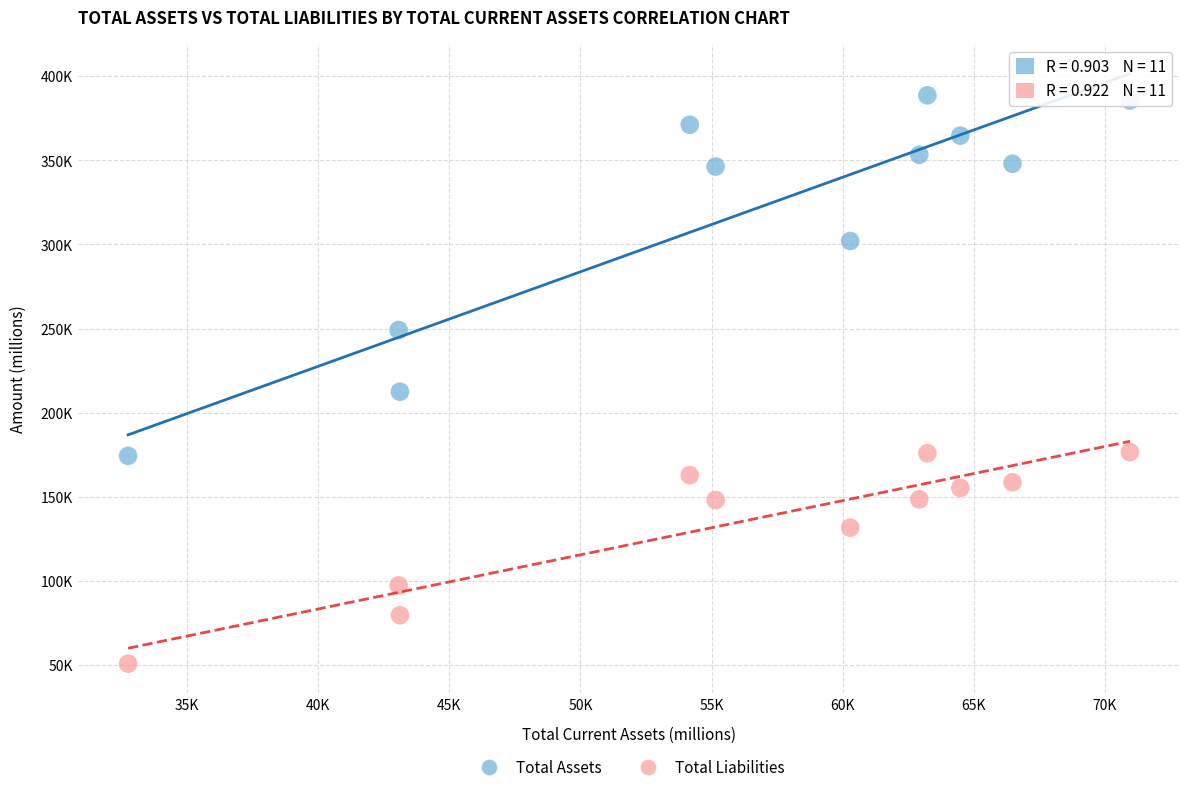

Which series contains the lowest Y value?

Total Liabilities